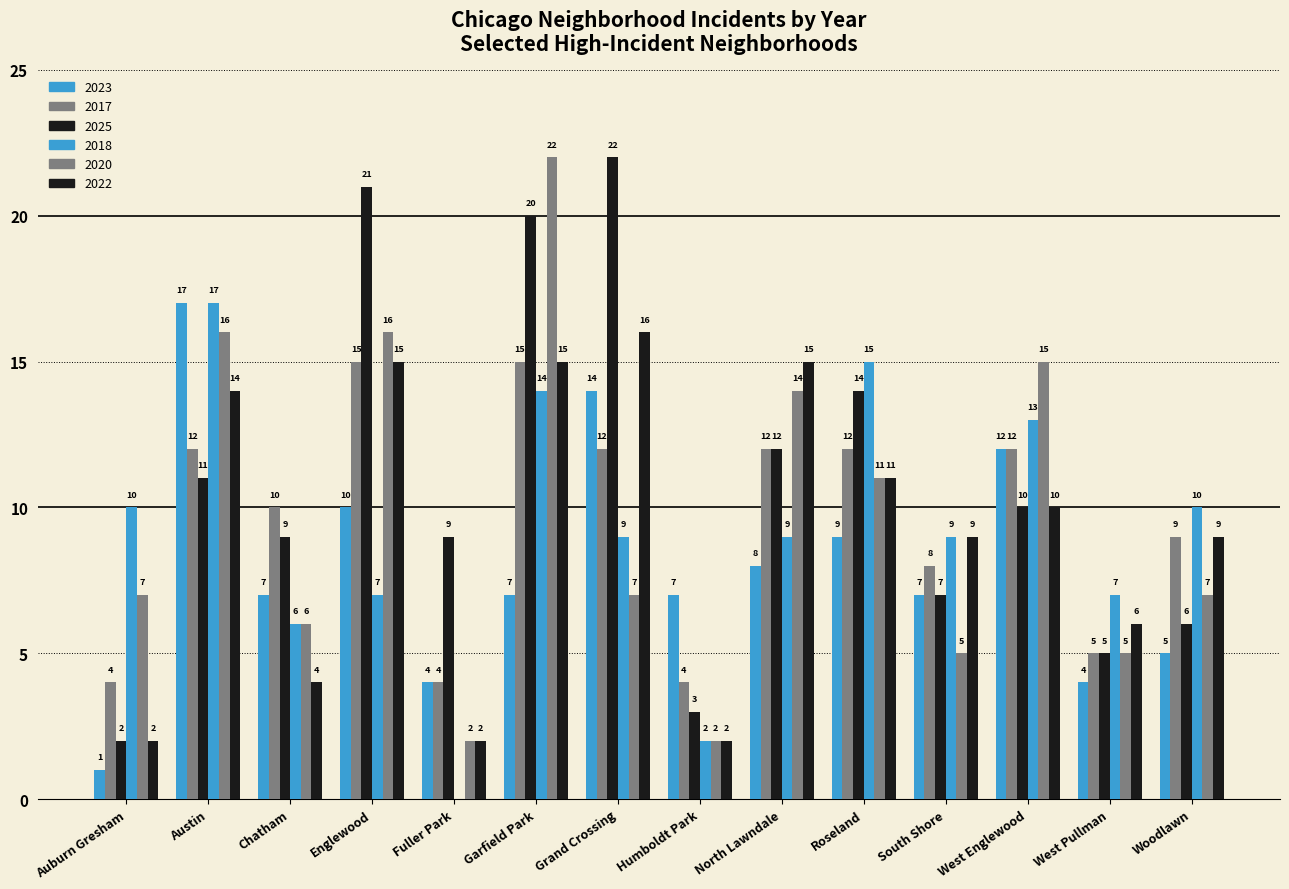

Reading right to left, transcribe all the data shown in this chart.

2023: 5	4	12	7	9	8	7	14	7	4	10	7	17	1
2017: 9	5	12	8	12	12	4	12	15	4	15	10	12	4
2025: 6	5	10	7	14	12	3	22	20	9	21	9	11	2
2018: 10	7	13	9	15	9	2	9	14	0	7	6	17	10
2020: 7	5	15	5	11	14	2	7	22	2	16	6	16	7
2022: 9	6	10	9	11	15	2	16	15	2	15	4	14	2